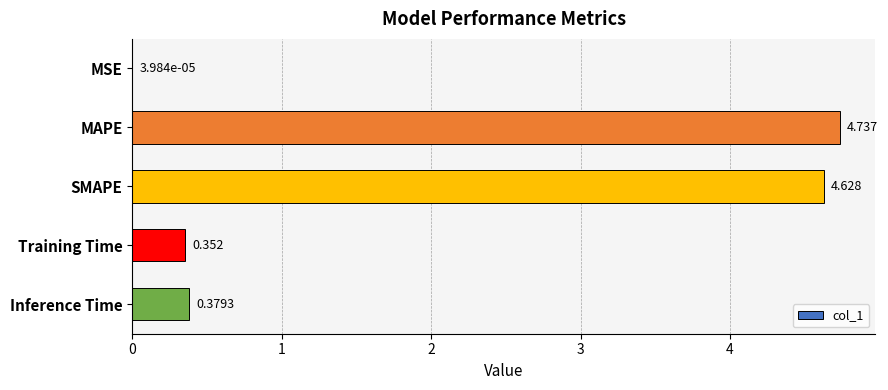

Which category has the highest value across all series?

MAPE